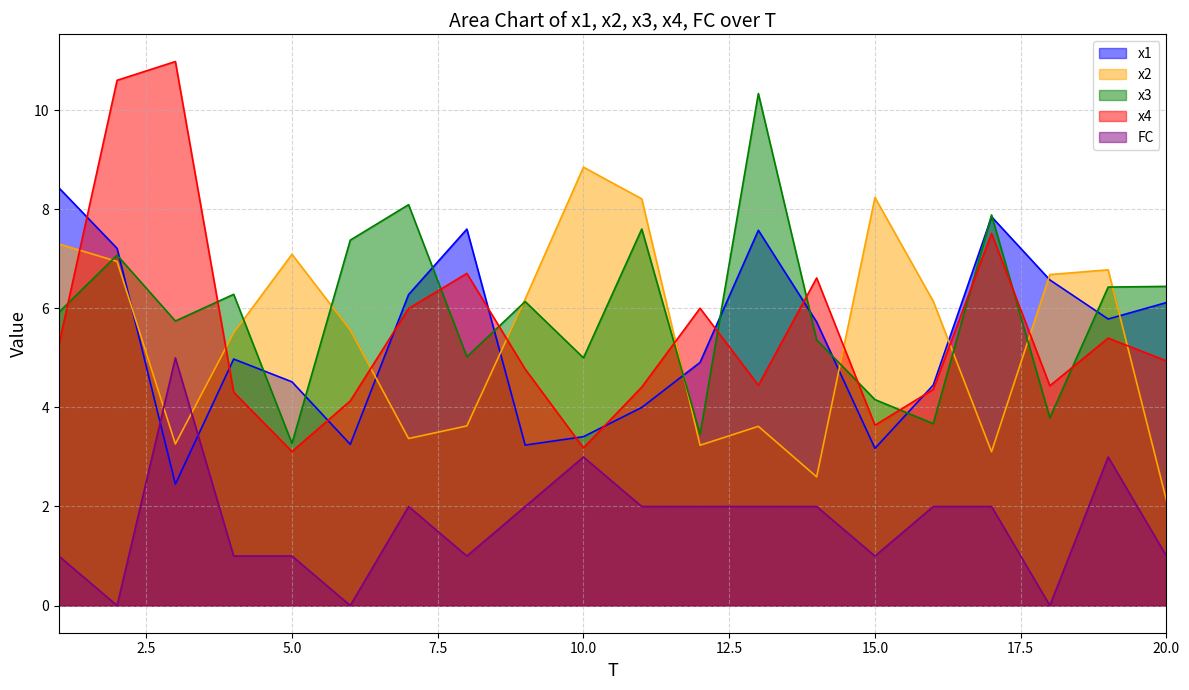

What is the value of the x3 point at the 12th from the left?

3.5